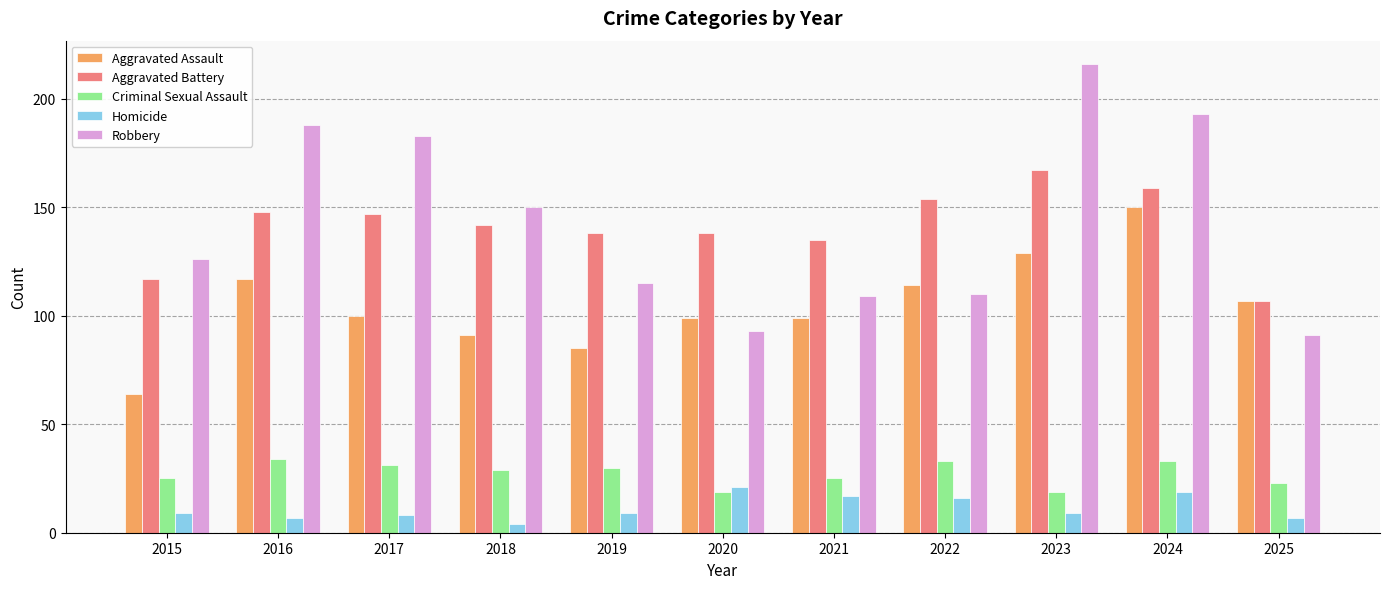

What are all the series names shown in the legend?

Aggravated Assault, Aggravated Battery, Criminal Sexual Assault, Homicide, Robbery